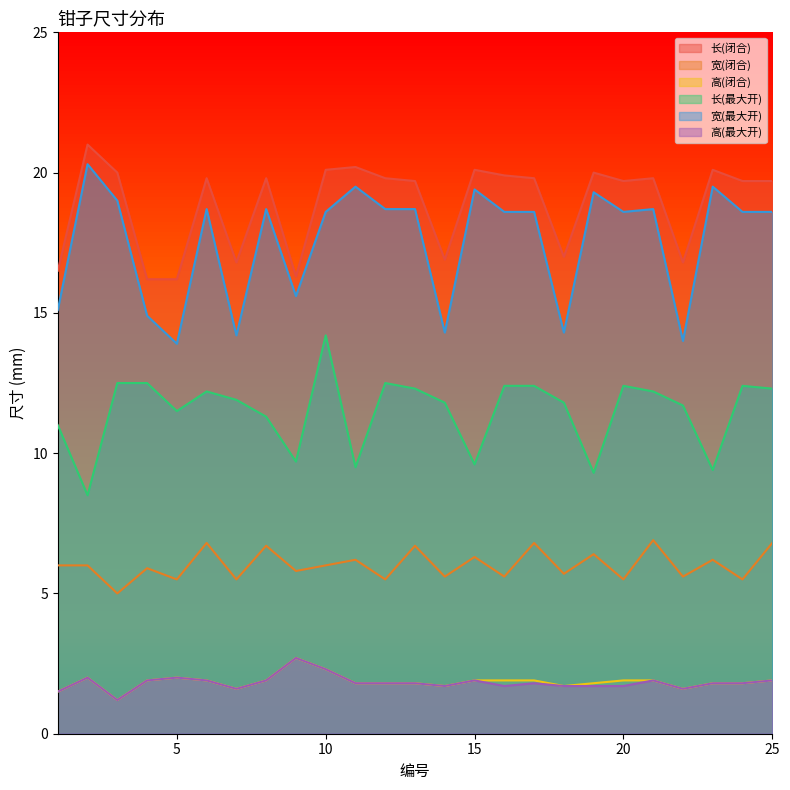

At which label is 长(闭合) closest to 18?

18